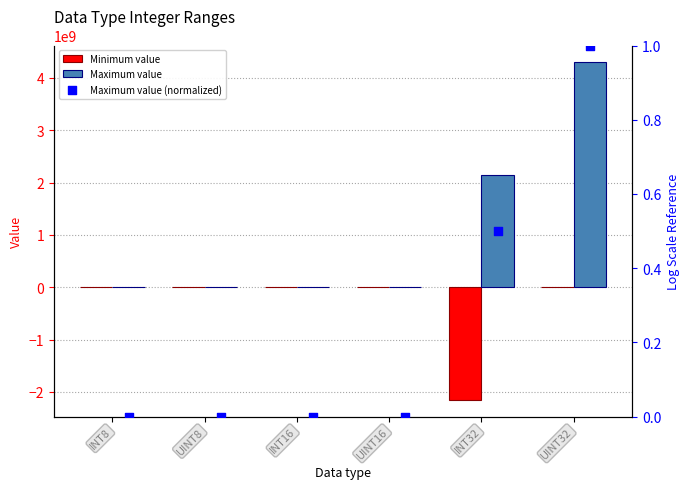

Which series reaches the maximum Y coordinate?

Maximum value